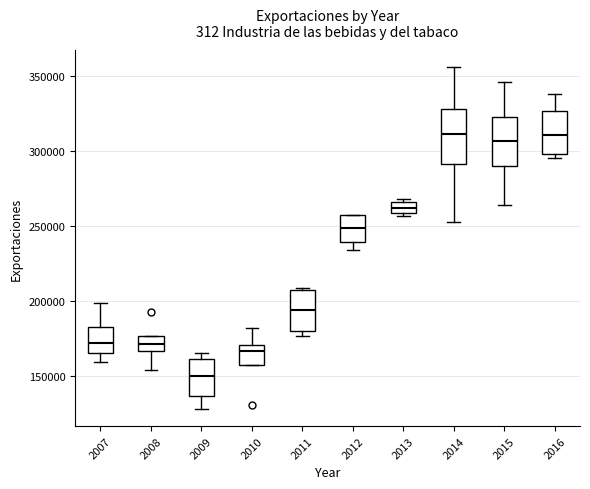

Where does the lower whisker of the box at x = 2014 end on the y-axis? The values are not printed on the chart, so give them approximately, as read against the axis.

250000